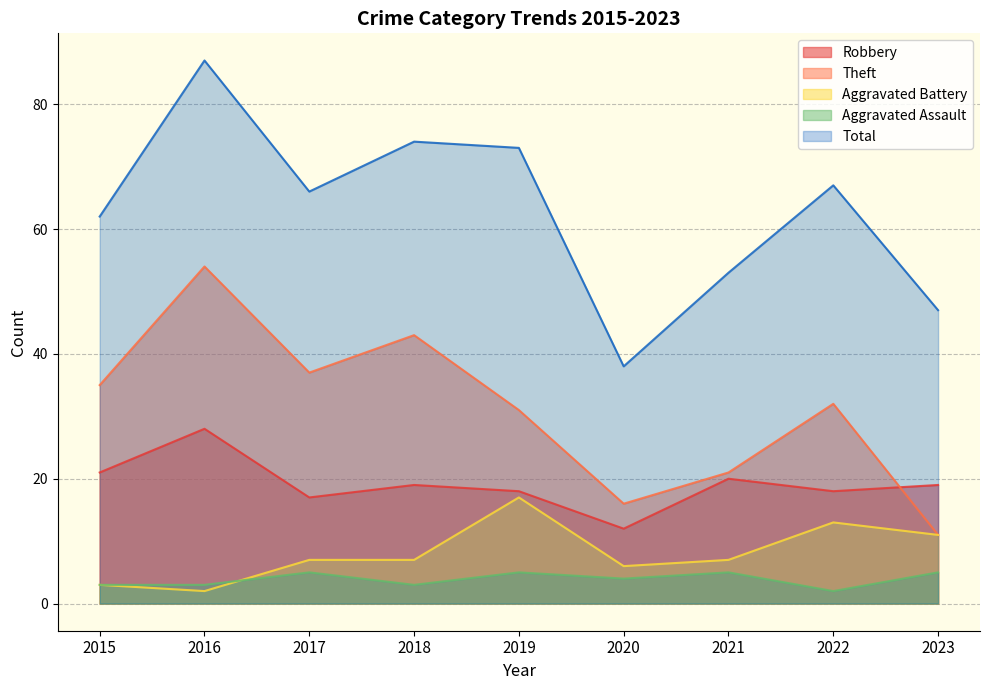

What is the average value of the Aggravated Battery series?

8